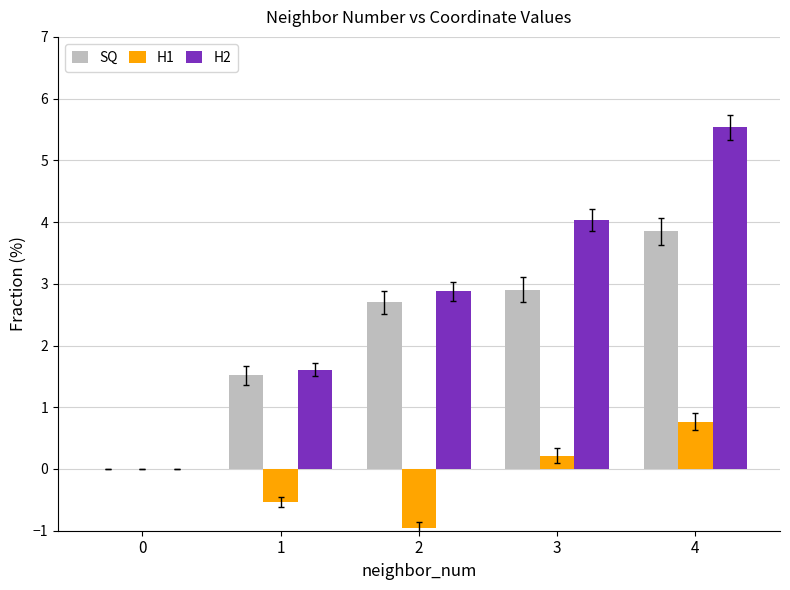

At which category is the sum across all series the highest?

4